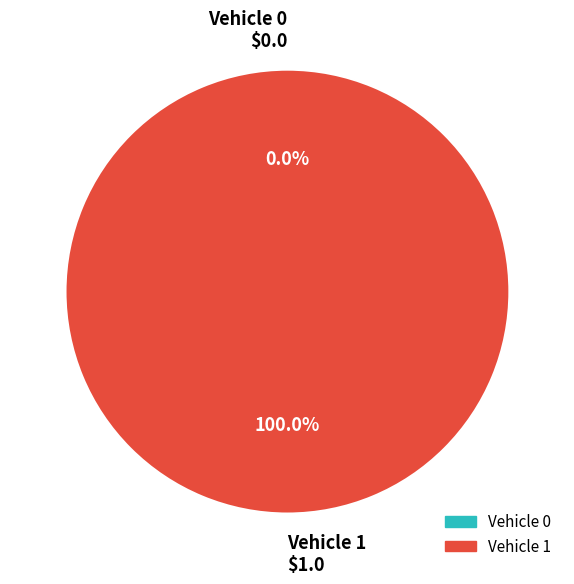

What is the change in value from 0 to 1?

+1